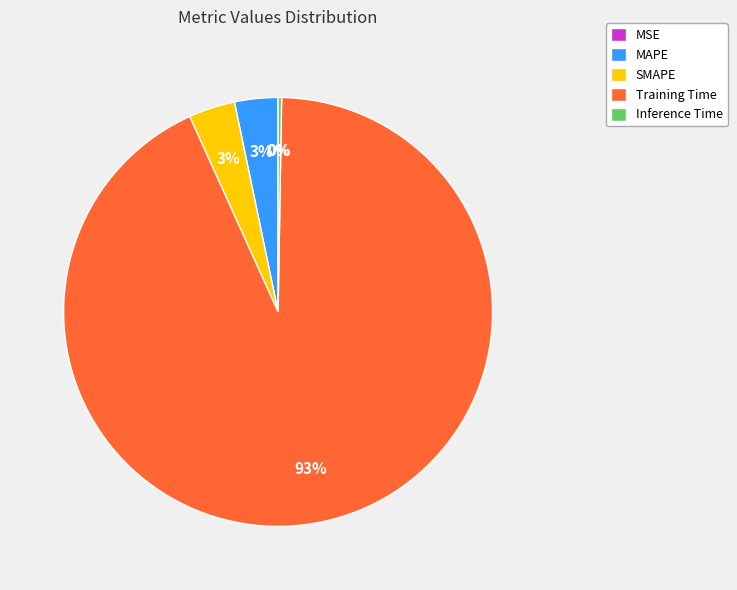

To the nearest percent, what is the average slice percentage?

20%